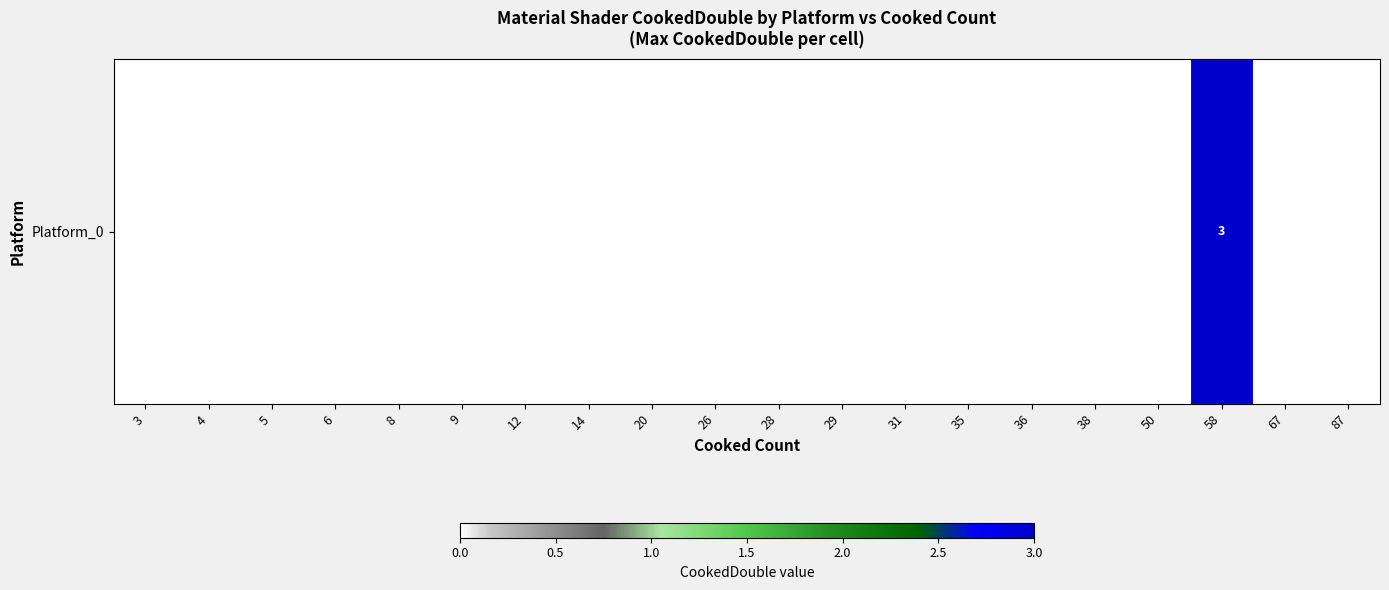

What is the difference between the maximum and minimum values?

3